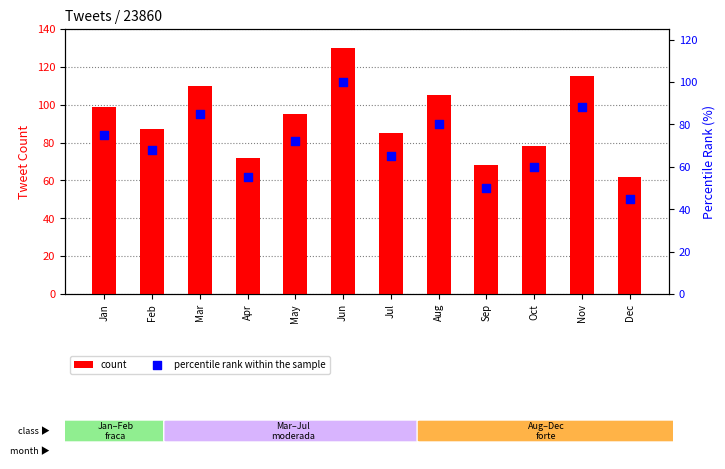

What is the total value across all series at Nov?

203